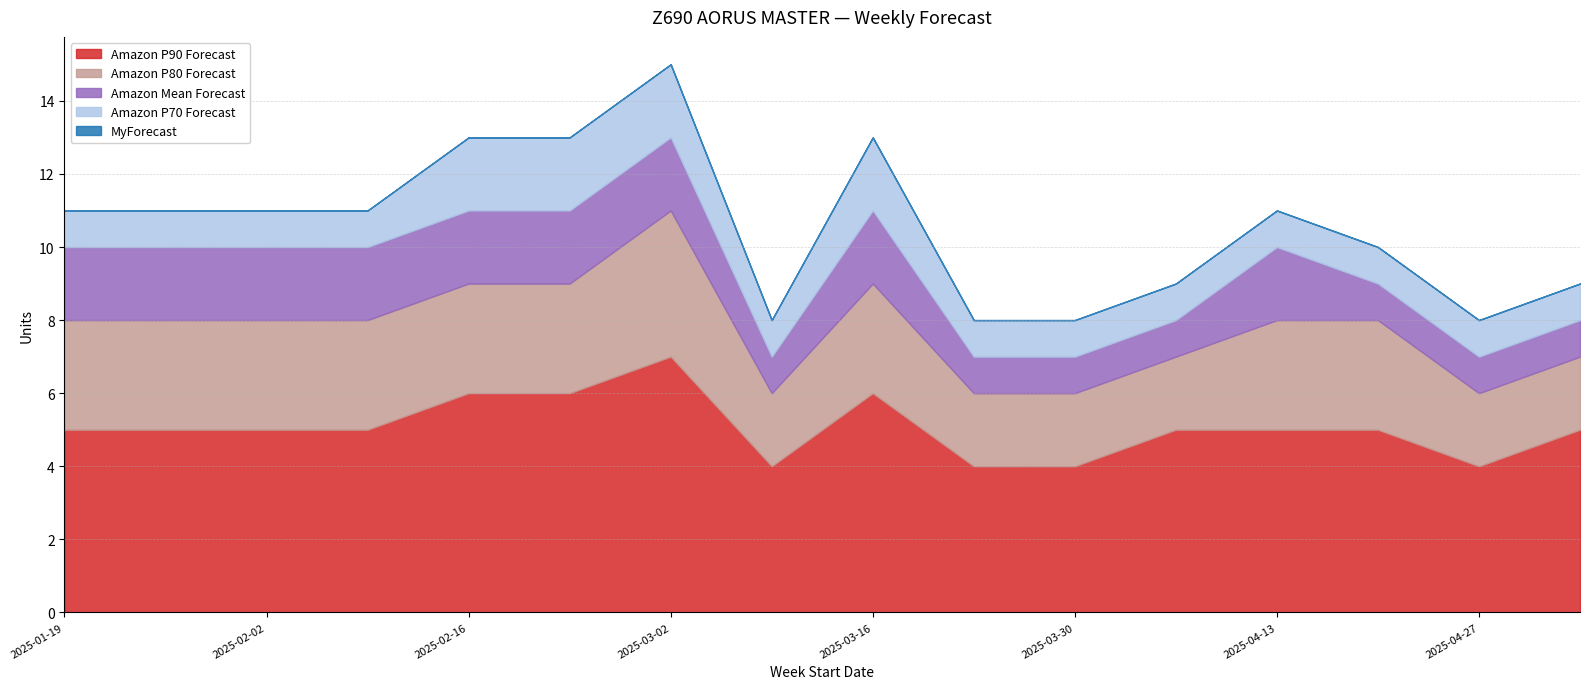

Reading left to right, transcribe all the data shown in this chart.

Amazon P90 Forecast: 2025-01-19=5	2025-01-26=5	2025-02-02=5	2025-02-09=5	2025-02-16=6	2025-02-23=6	2025-03-02=7	2025-03-09=4	2025-03-16=6	2025-03-23=4	2025-03-30=4	2025-04-06=5	2025-04-13=5	2025-04-20=5	2025-04-27=4	2025-05-04=5
Amazon P80 Forecast: 2025-01-19=3	2025-01-26=3	2025-02-02=3	2025-02-09=3	2025-02-16=3	2025-02-23=3	2025-03-02=4	2025-03-09=2	2025-03-16=3	2025-03-23=2	2025-03-30=2	2025-04-06=2	2025-04-13=3	2025-04-20=3	2025-04-27=2	2025-05-04=2
Amazon Mean Forecast: 2025-01-19=2	2025-01-26=2	2025-02-02=2	2025-02-09=2	2025-02-16=2	2025-02-23=2	2025-03-02=2	2025-03-09=1	2025-03-16=2	2025-03-23=1	2025-03-30=1	2025-04-06=1	2025-04-13=2	2025-04-20=1	2025-04-27=1	2025-05-04=1
Amazon P70 Forecast: 2025-01-19=1	2025-01-26=1	2025-02-02=1	2025-02-09=1	2025-02-16=2	2025-02-23=2	2025-03-02=2	2025-03-09=1	2025-03-16=2	2025-03-23=1	2025-03-30=1	2025-04-06=1	2025-04-13=1	2025-04-20=1	2025-04-27=1	2025-05-04=1
MyForecast: 2025-01-19=0	2025-01-26=0	2025-02-02=0	2025-02-09=0	2025-02-16=0	2025-02-23=0	2025-03-02=0	2025-03-09=0	2025-03-16=0	2025-03-23=0	2025-03-30=0	2025-04-06=0	2025-04-13=0	2025-04-20=0	2025-04-27=0	2025-05-04=0